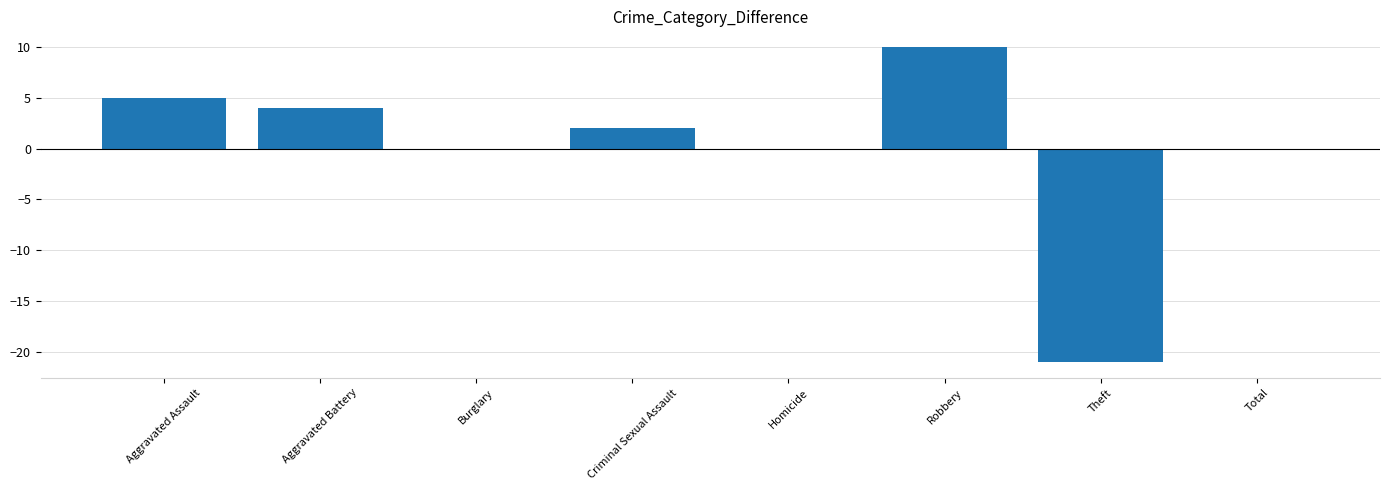

Which has a higher value, Criminal Sexual Assault or Robbery?

Robbery